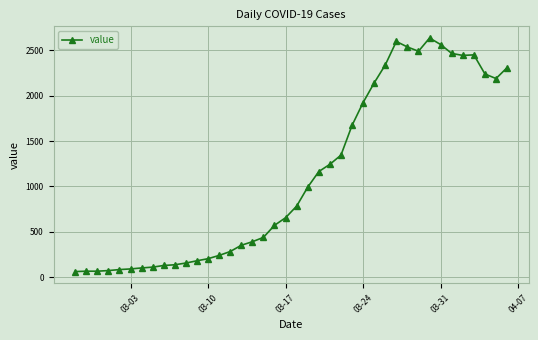

What is the value of the 14th point from the left?

239